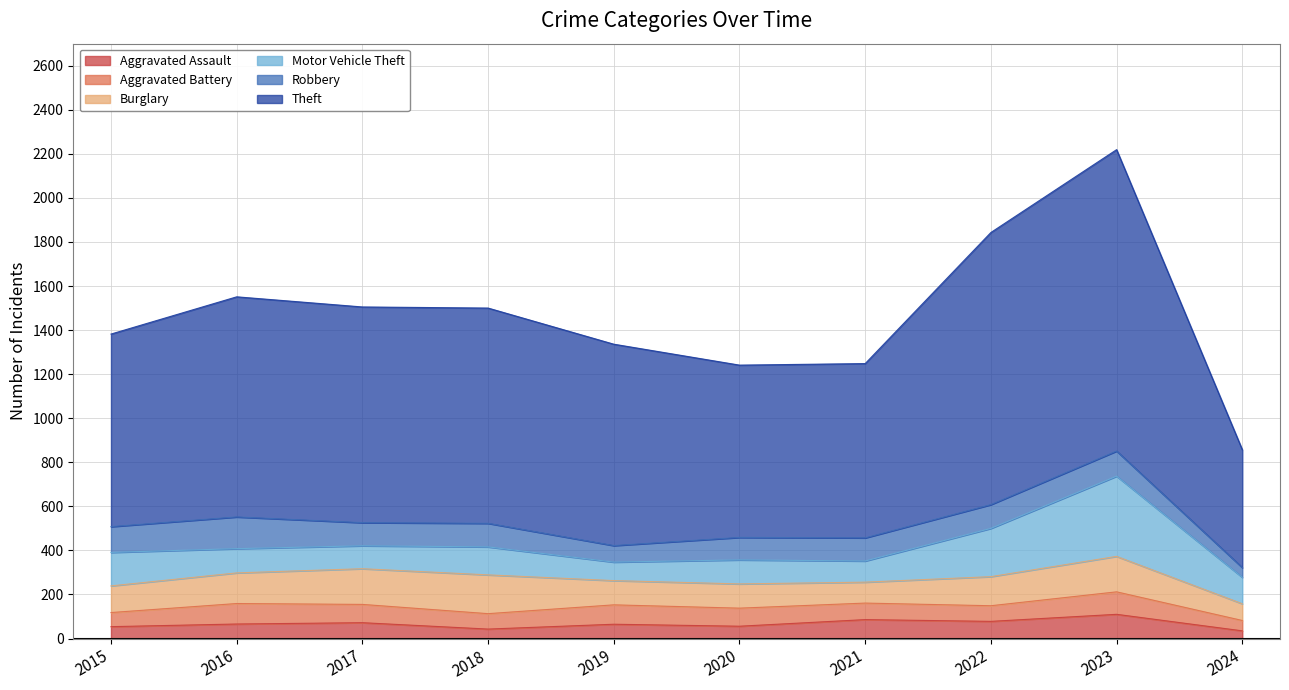

Is the value of Burglary at 2024 greater than the value of Aggravated Battery at 2021?

Yes